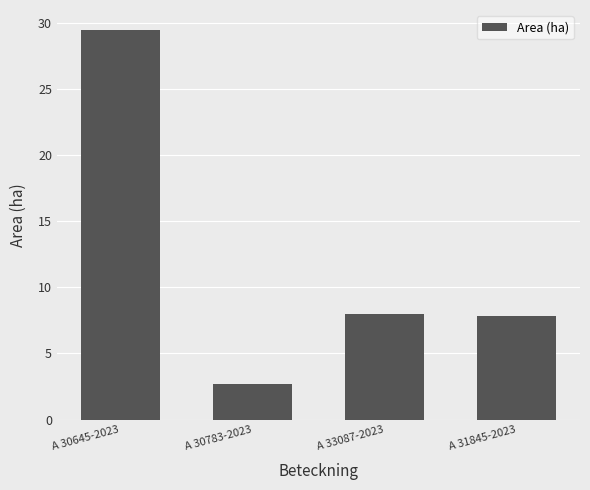

At which label does the data first exceed 8?

A 30645-2023